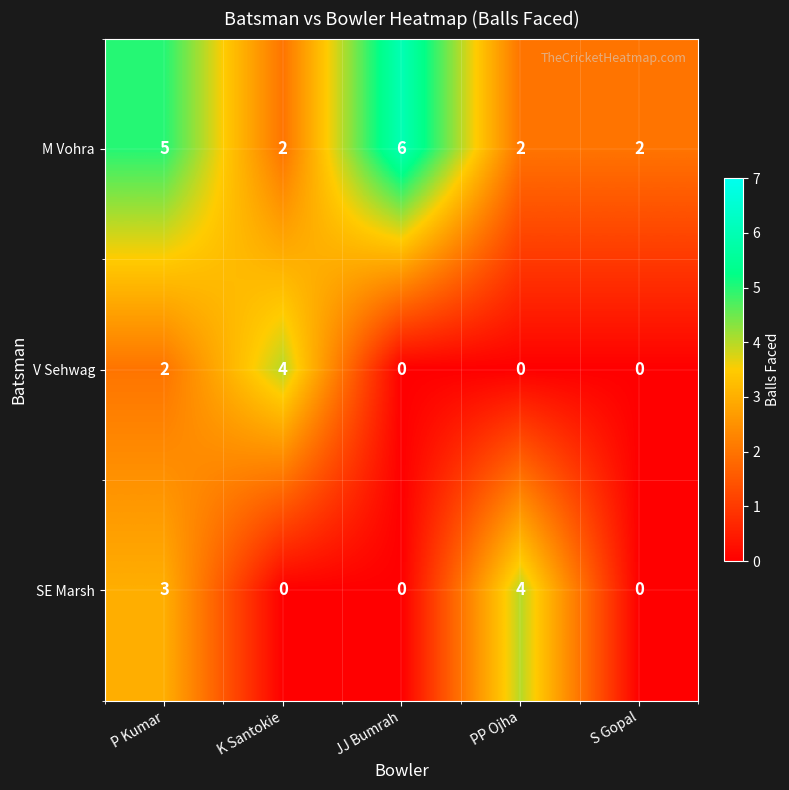

The value of M Vohra at JJ Bumrah is 4. True or false?

False